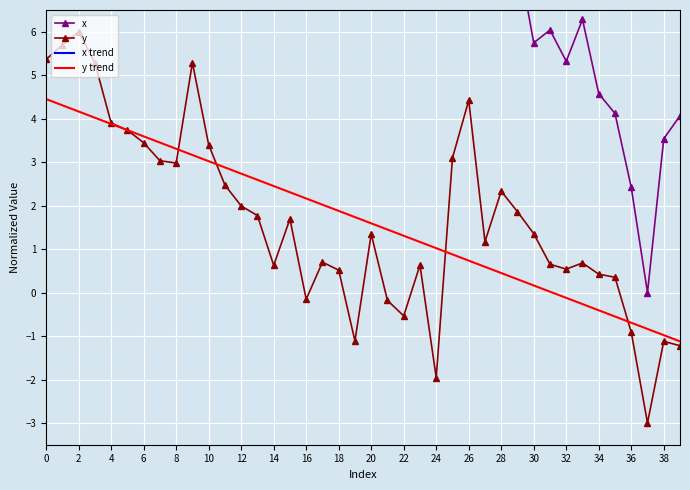

The y trend series shows 0.4 at 26. True or false?

False